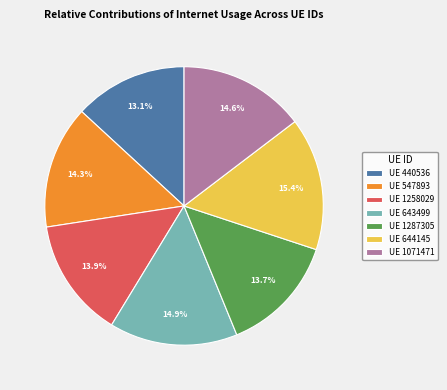

Is there any slice that represents more than half of the pie?

No